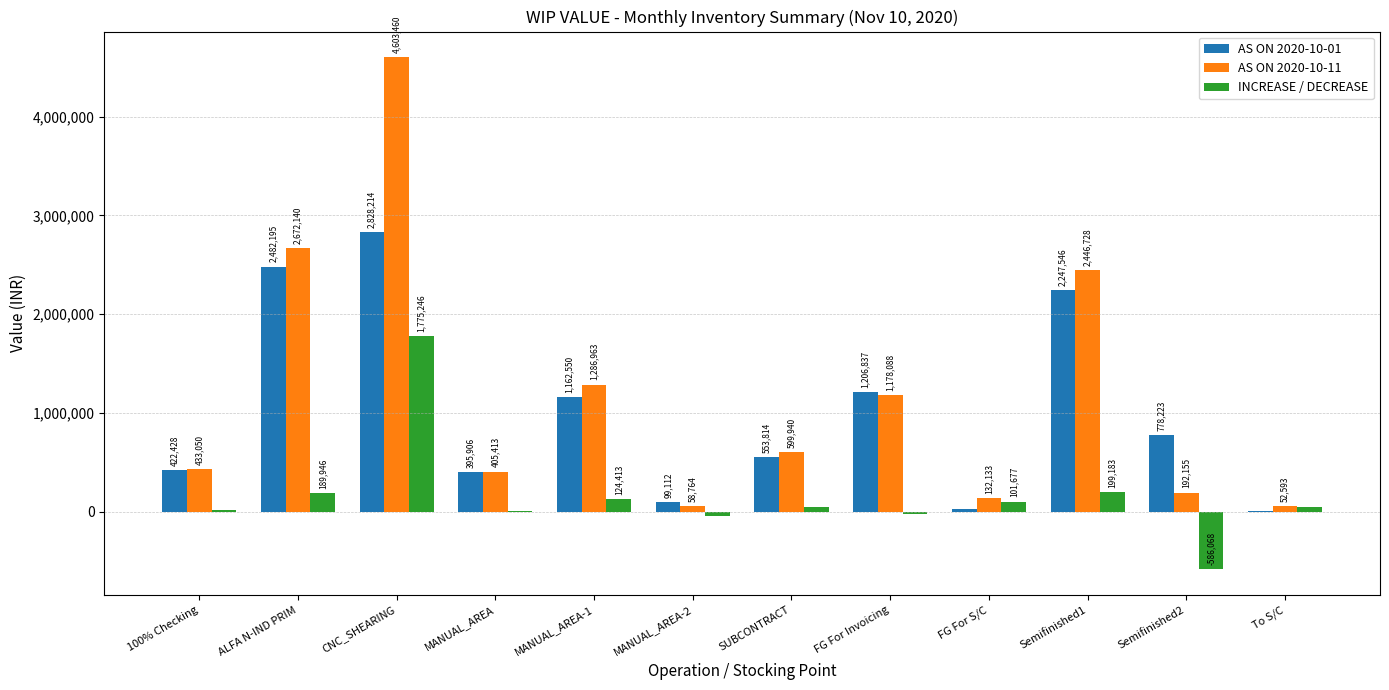

True or false: INCREASE / DECREASE has a value of 189945.5 at ALFA N-IND PRIM.

True